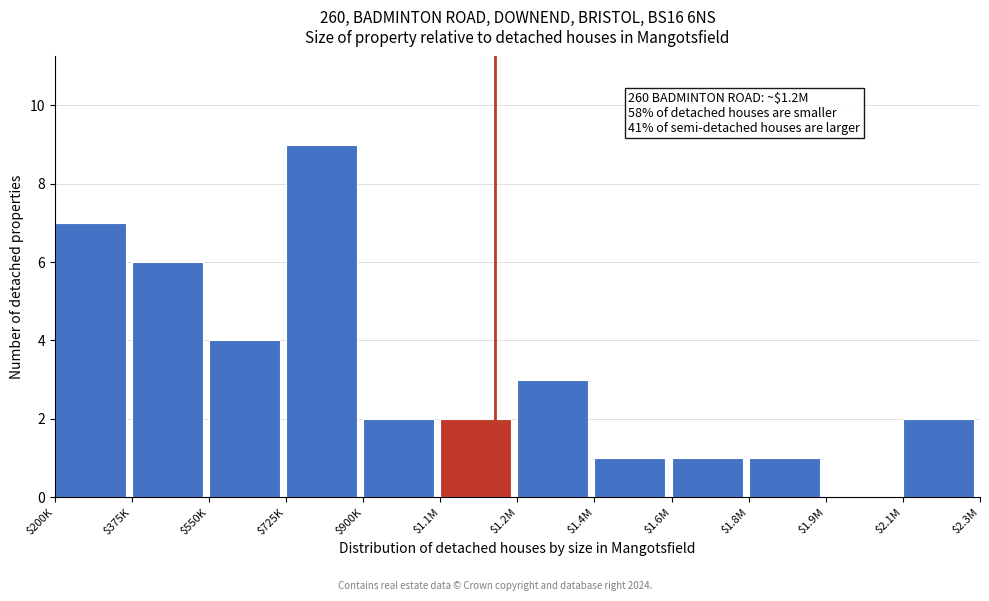

Which label corresponds to the largest value in the chart?

$725K